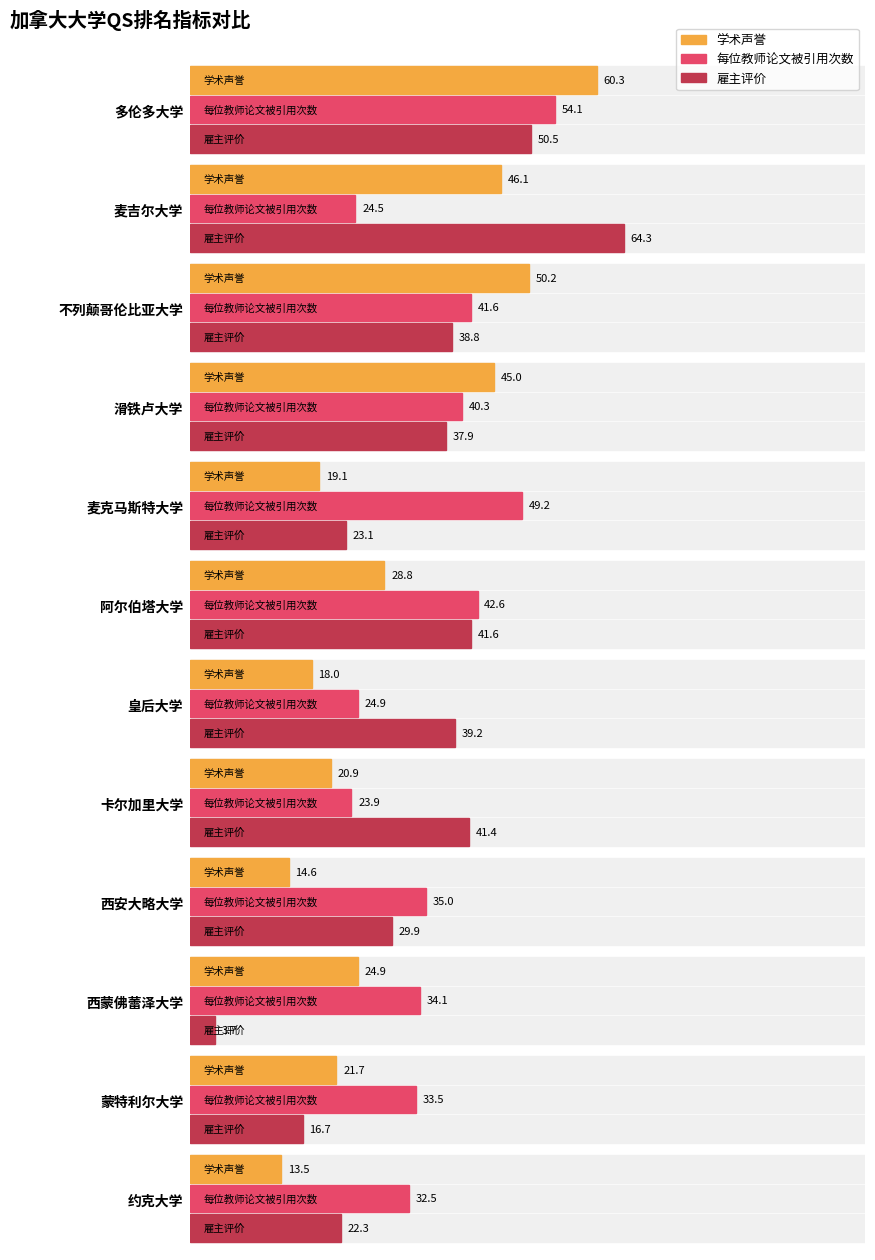

What is the maximum value shown in the chart?

64.3